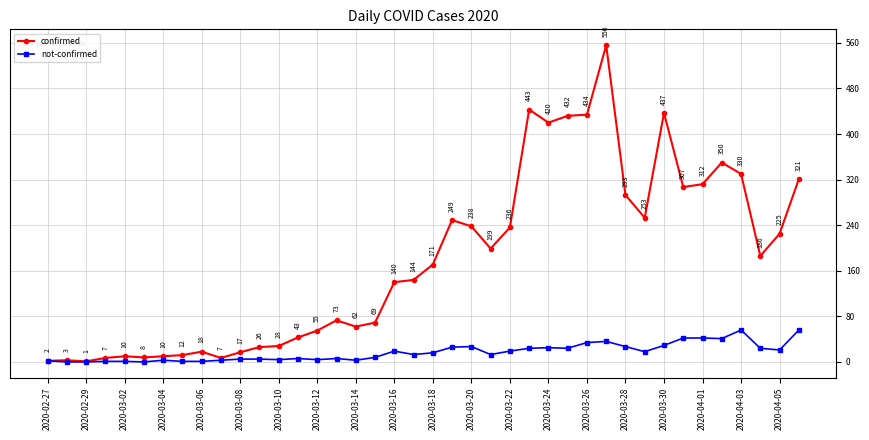

How many interior local valleys does the confirmed series have?

9